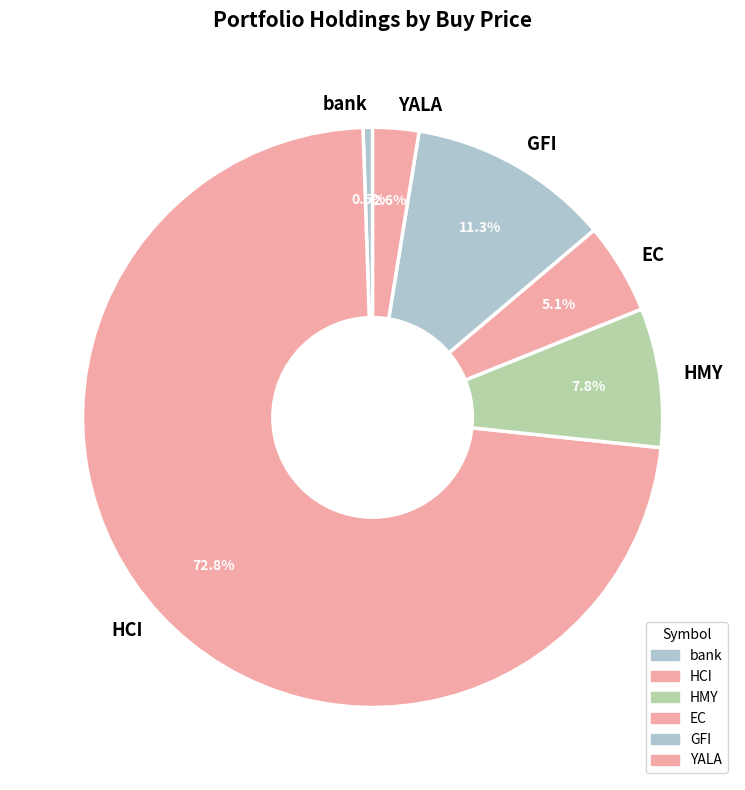

Count the number of slices in the pie.

6